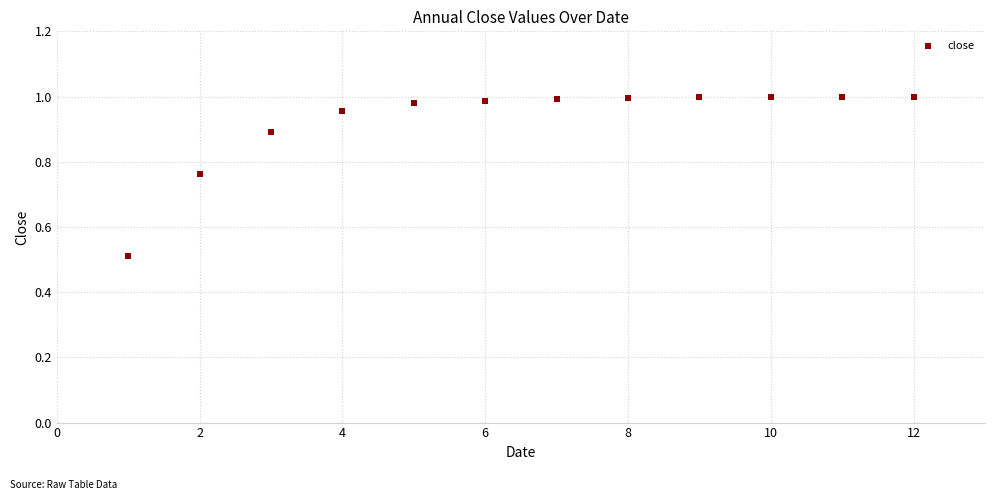

What Y value in the scatter plot is closest to 0?

0.5